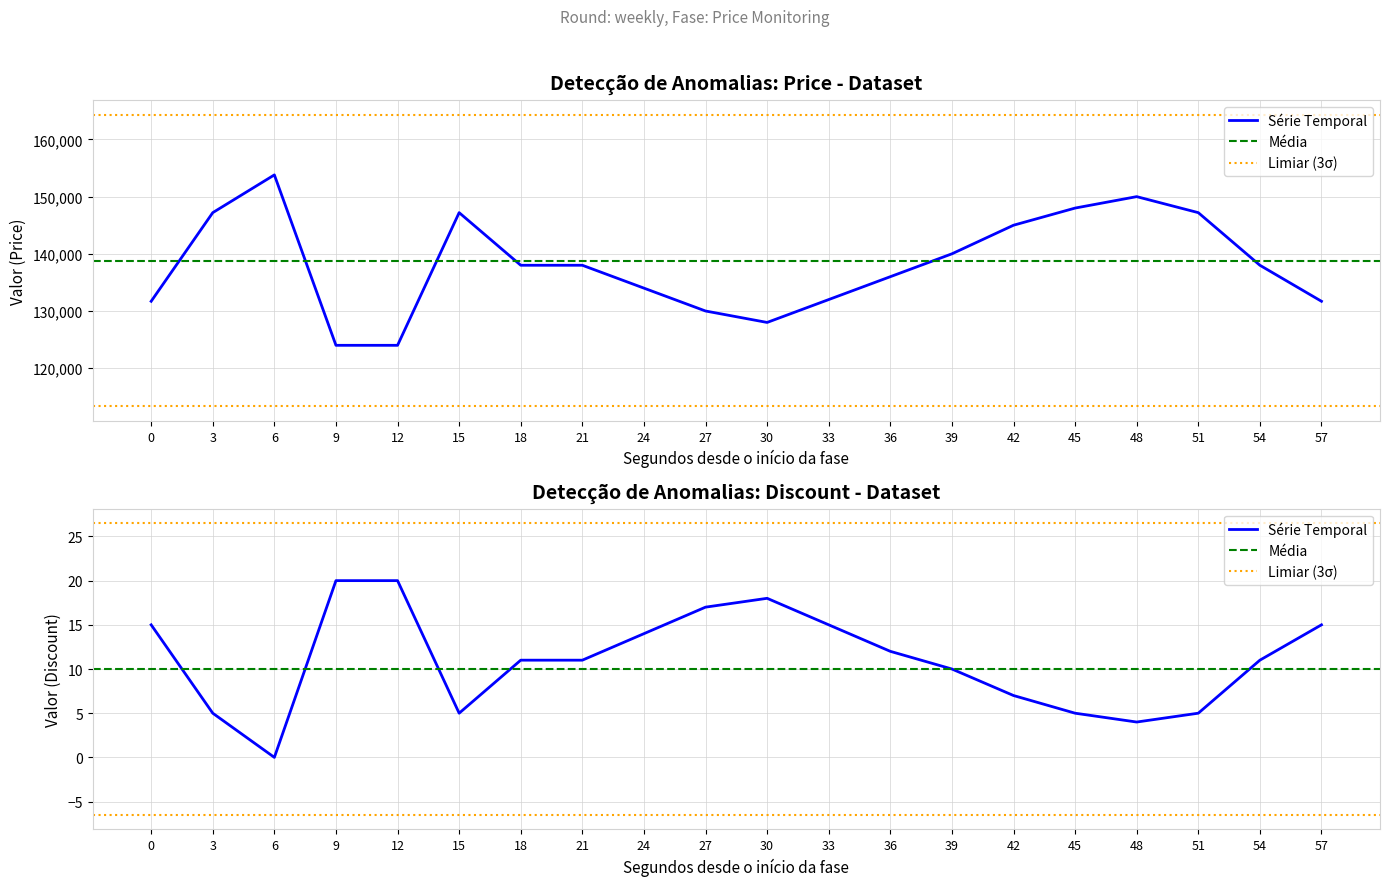

How many categories are shown in the chart?

20